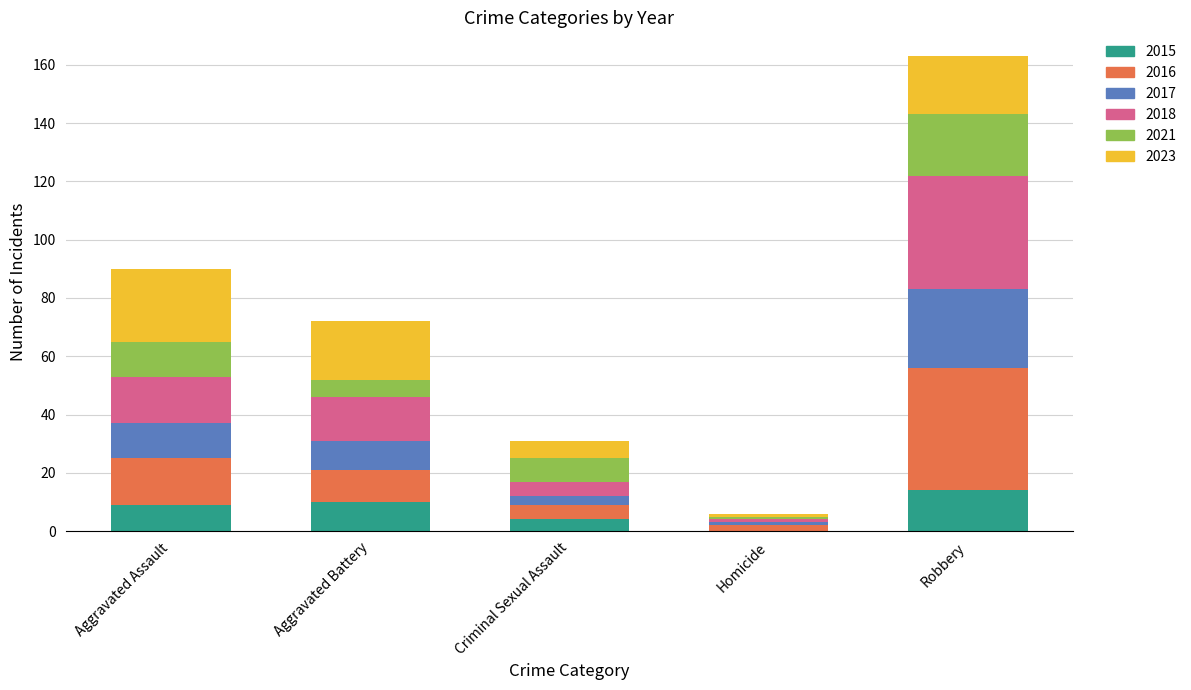

At which label does 2015 reach its peak?

Robbery